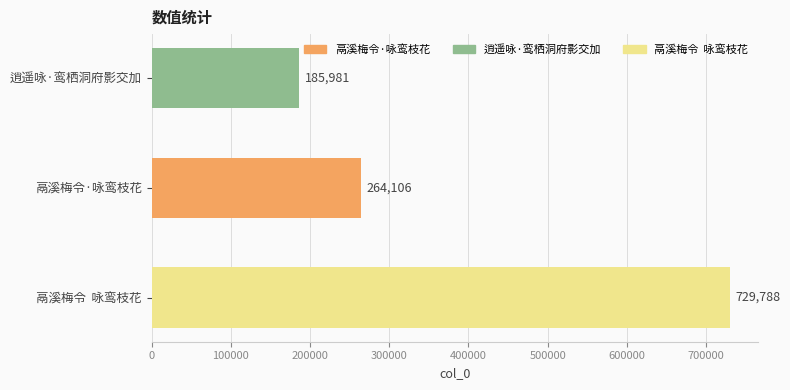

Is it true that the value at 鬲溪梅令·咏鸾枝花 is 264106?

True